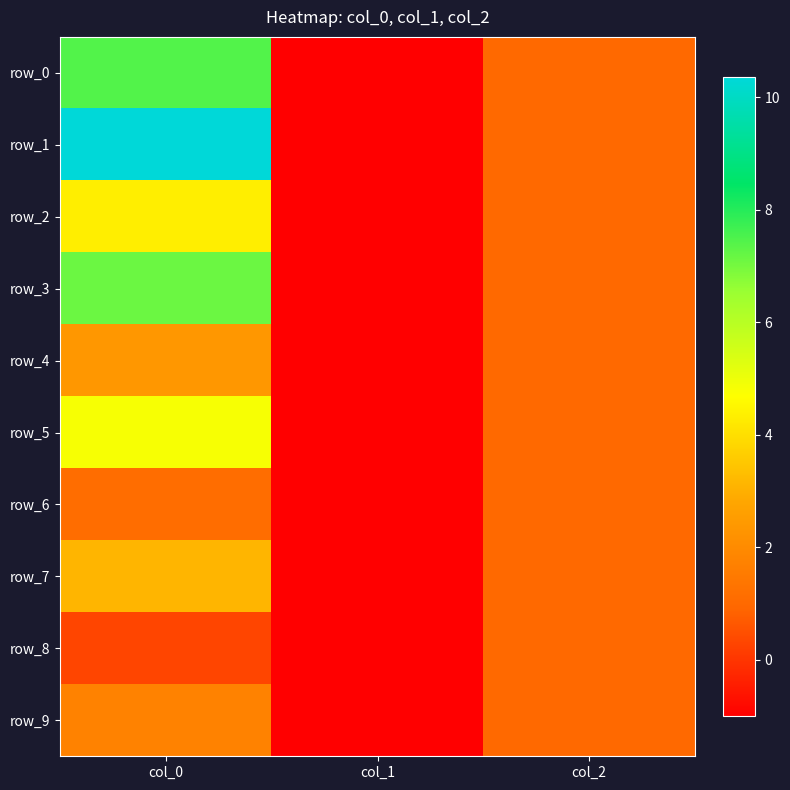

The value of row_7 at col_1 is -1.0. True or false?

True